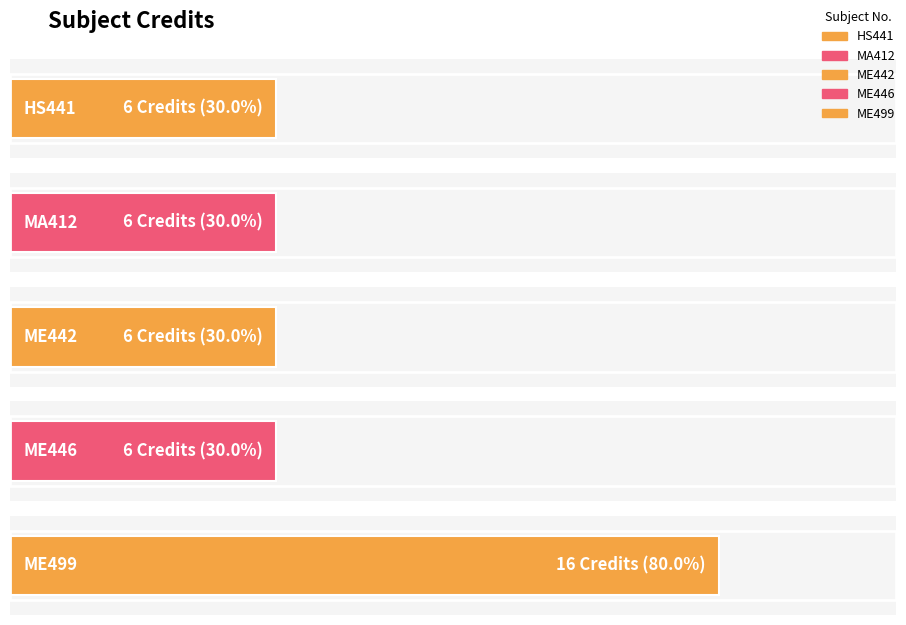

Are the bars horizontal?

Yes